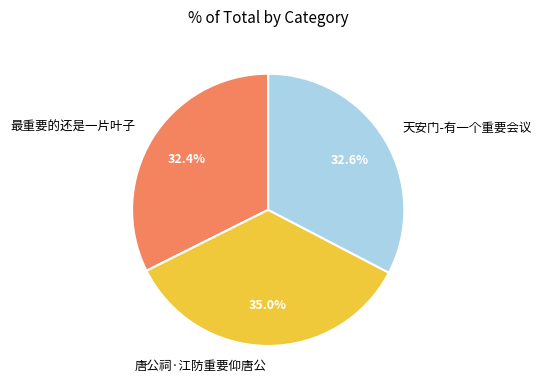

Which category has the biggest portion of the pie?

唐公祠·江防重要仰唐公